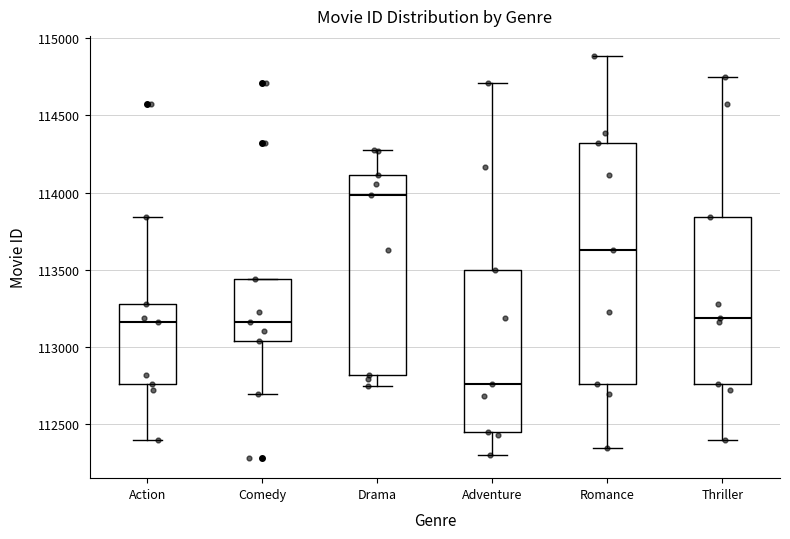

Where is the lower edge of the box for Drama on the y-axis? The values are not printed on the chart, so give them approximately, as read against the axis.

112800